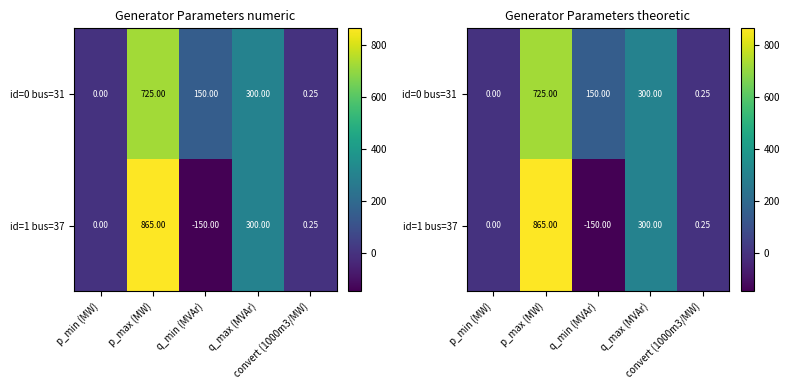

What is the maximum value shown in the chart?

865.0